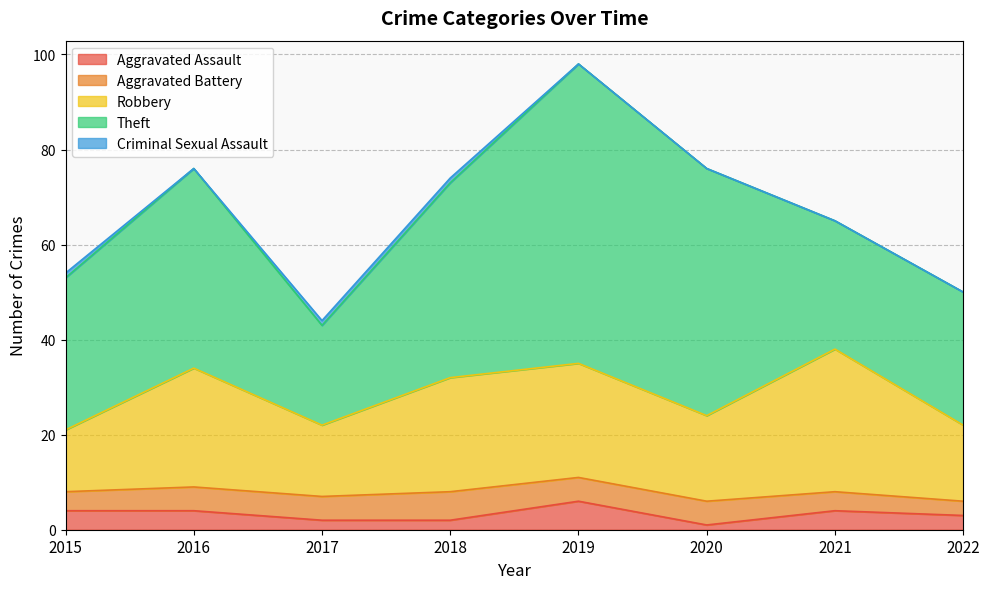

What is the difference between the highest and lowest values at 2018?

40